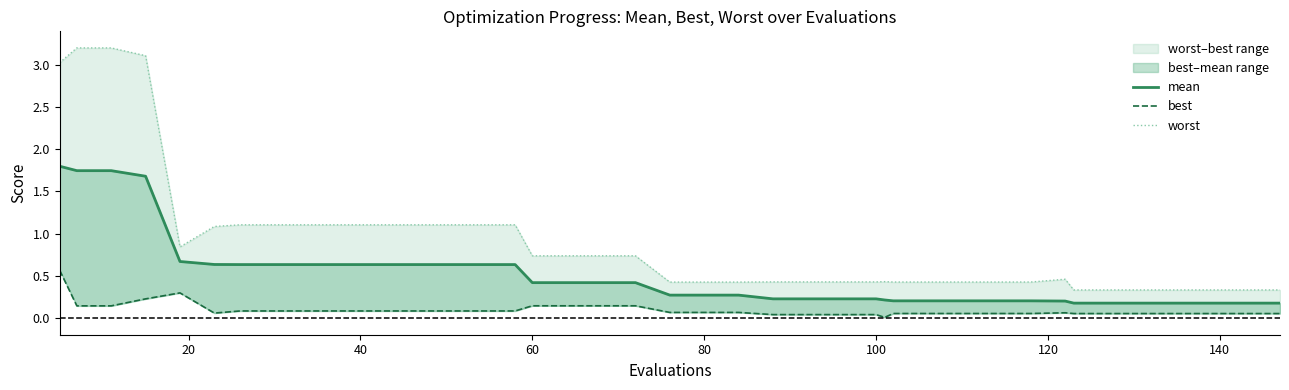

True or false: worst has more than 0 interior local peaks.

True